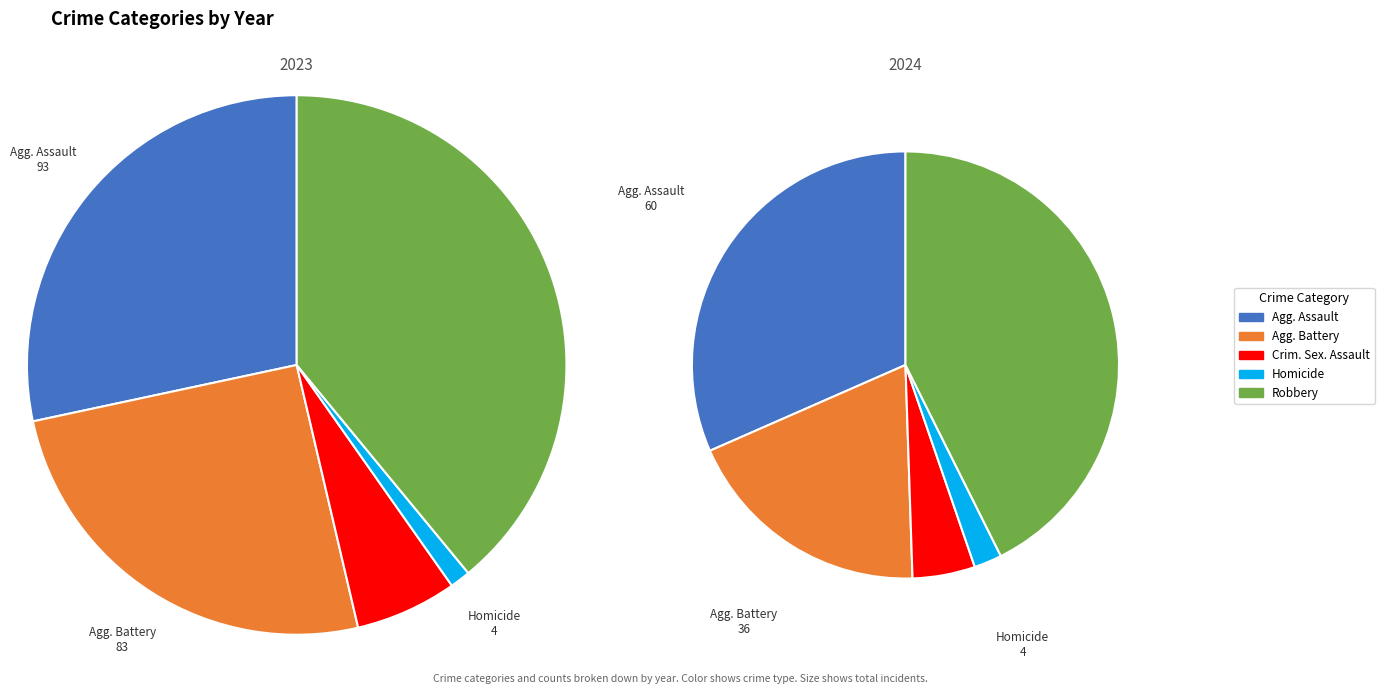

Combined, do Aggravated Assault and Aggravated Battery account for over 50%?

Yes